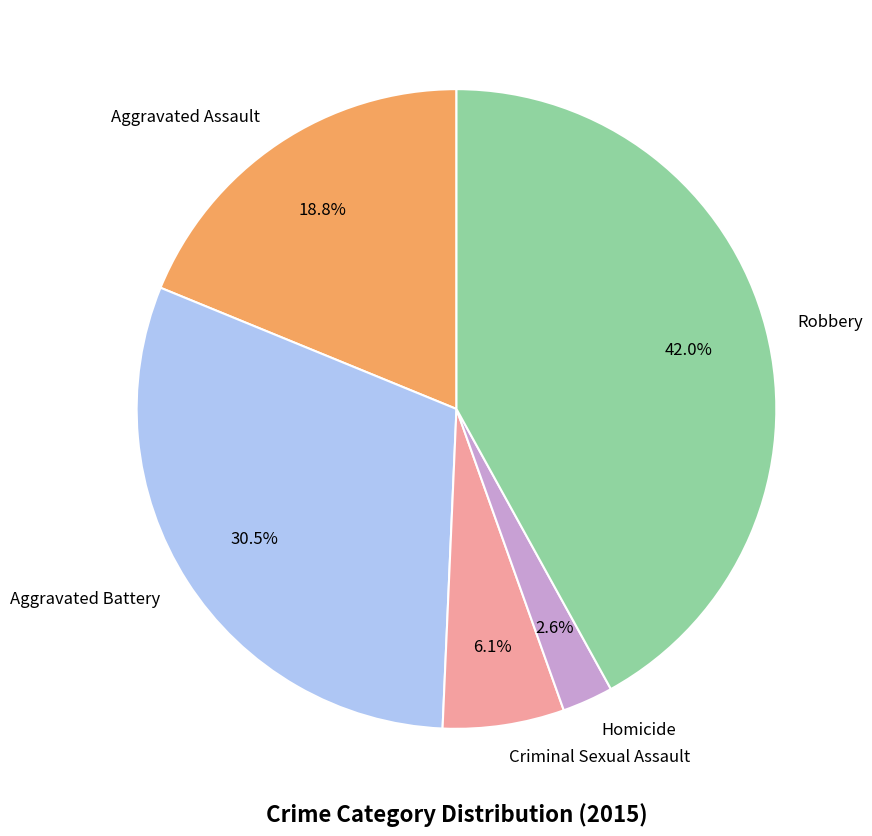

Which slice is the smallest?

Homicide